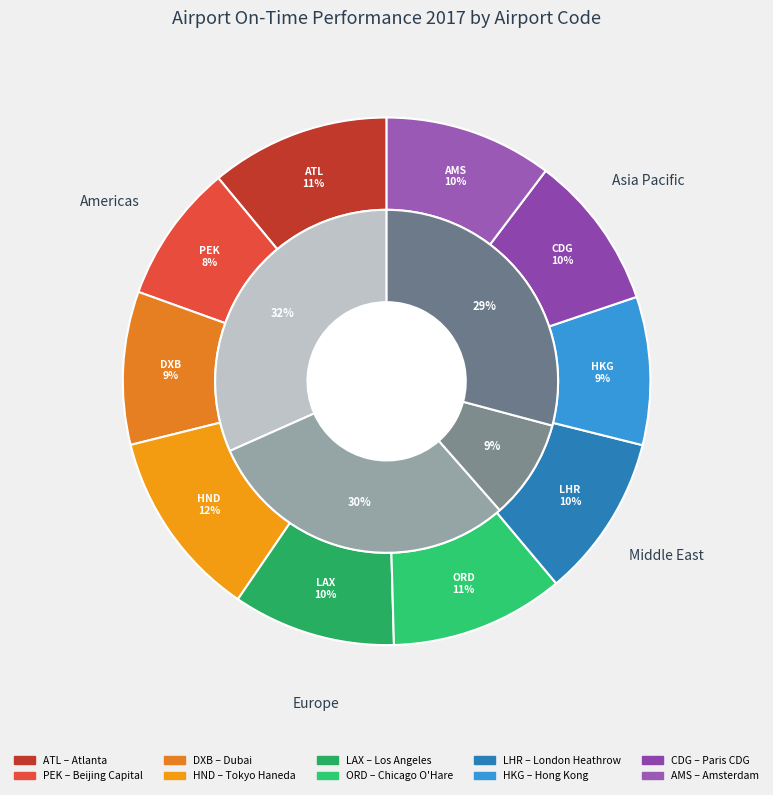

How many segments does this pie chart have?

10